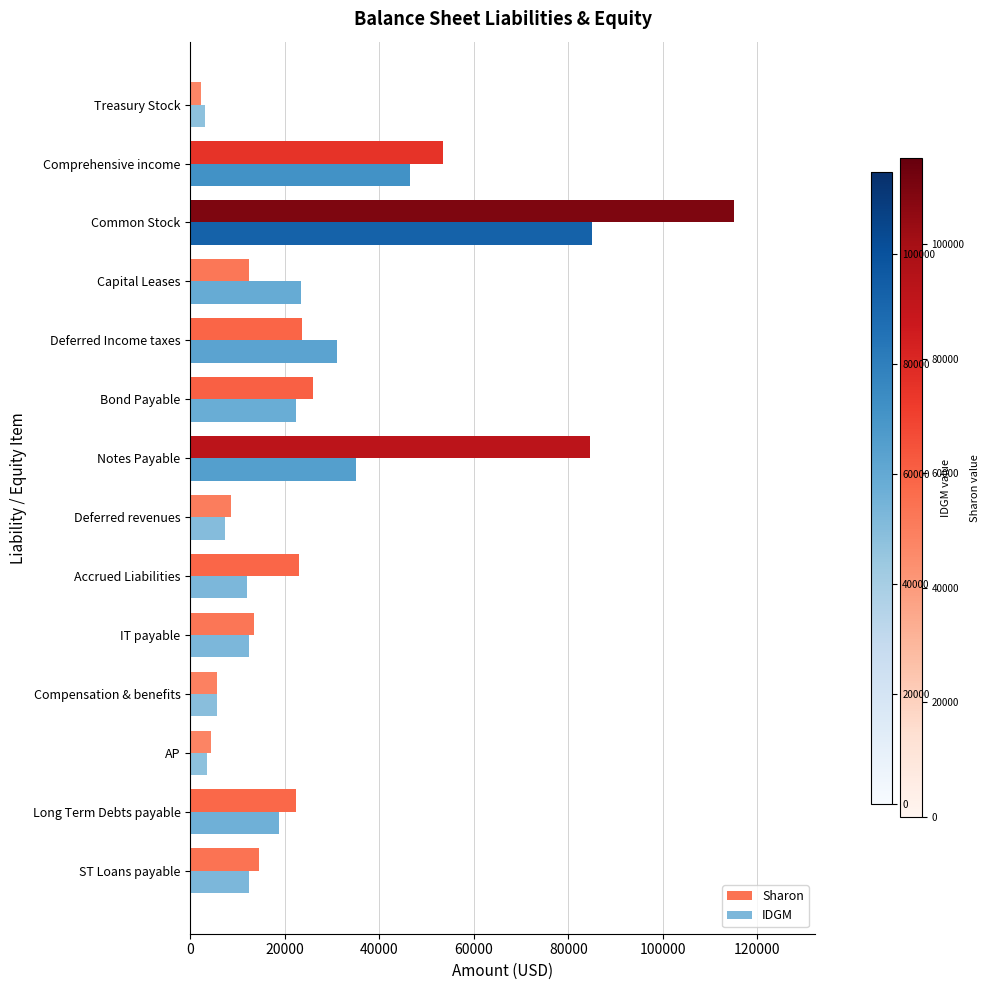

What is the lowest value of the IDGM series?

3100